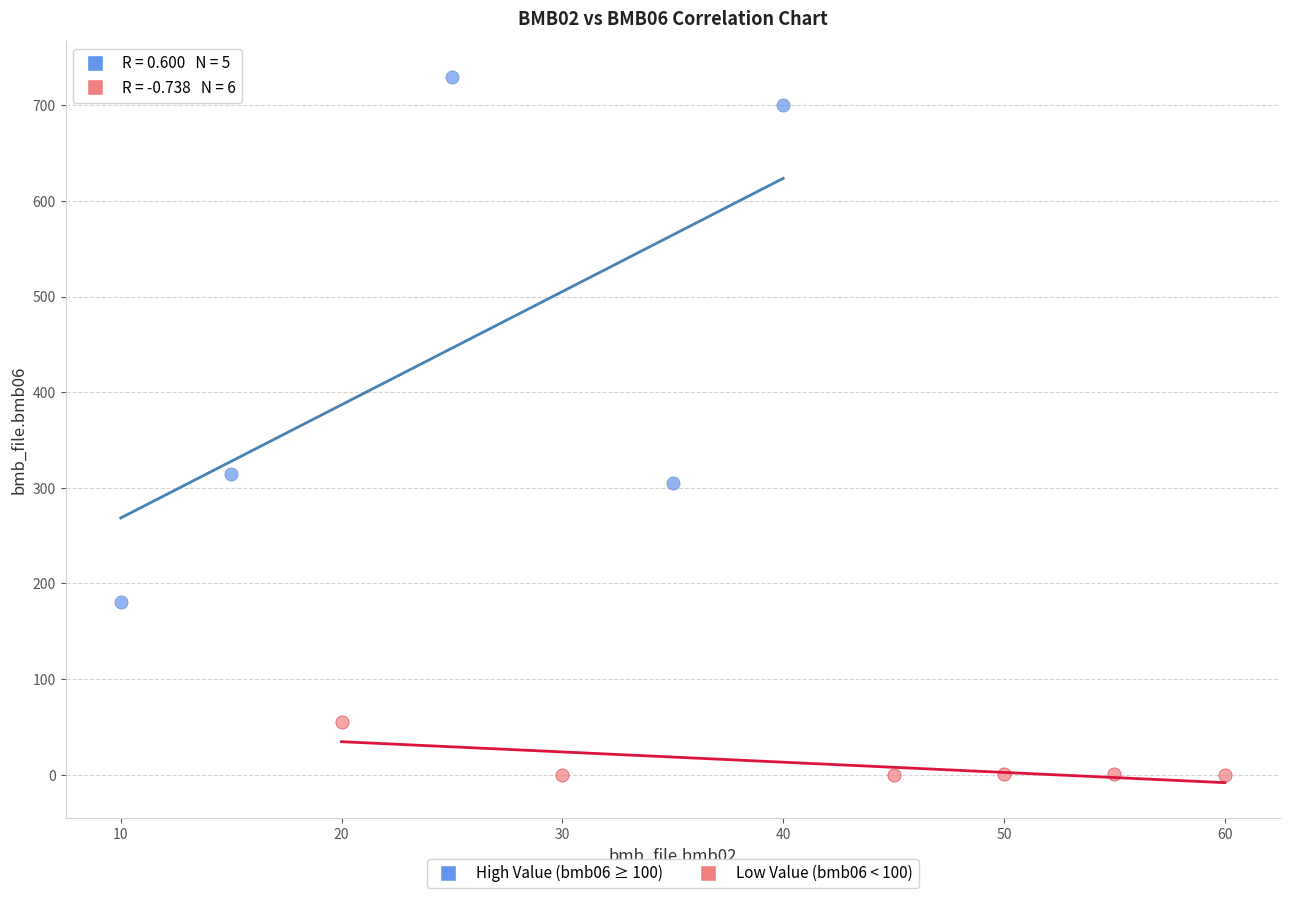

Which series contains the lowest Y value?

Low Value (bmb06 < 100)